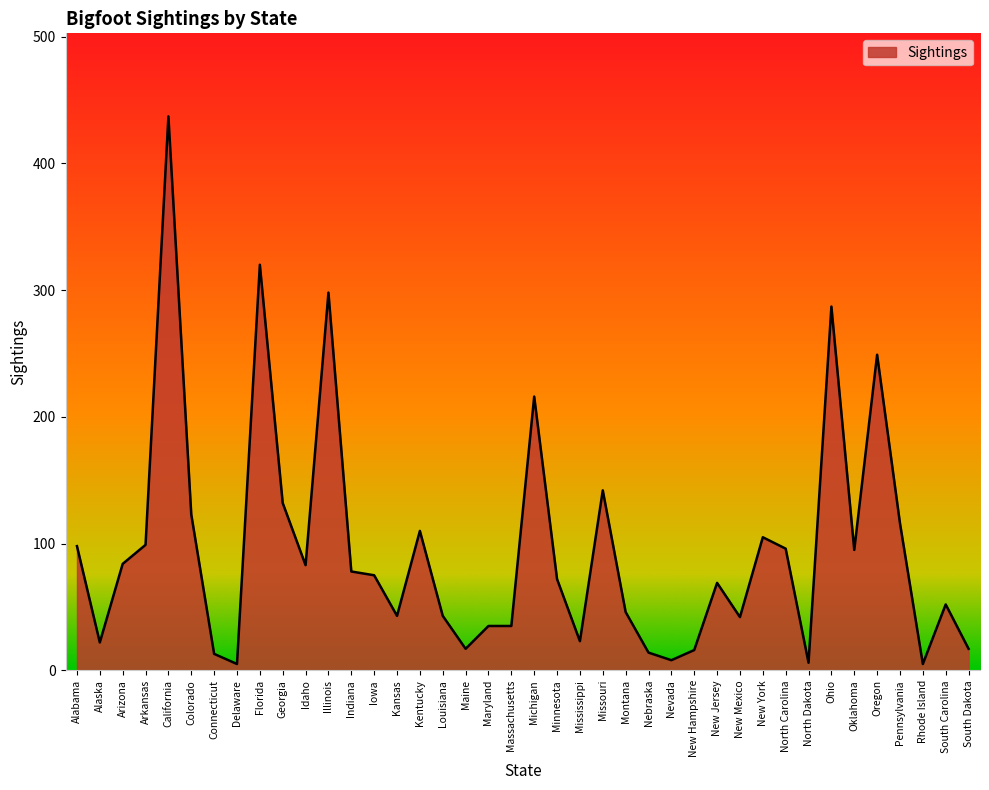

What is the difference between the values at New York and Illinois?

193